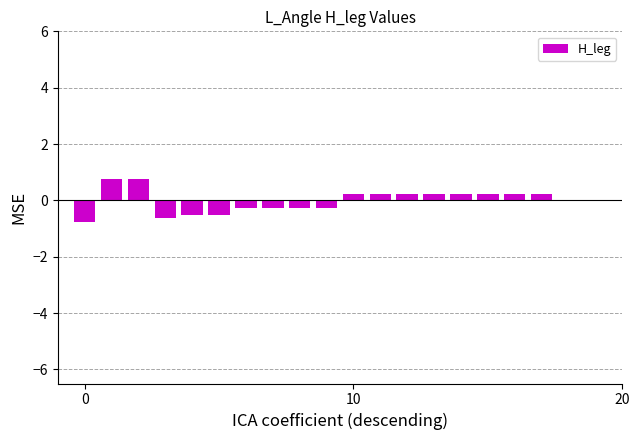

Are the bars grouped side by side (vs. stacked)?

No